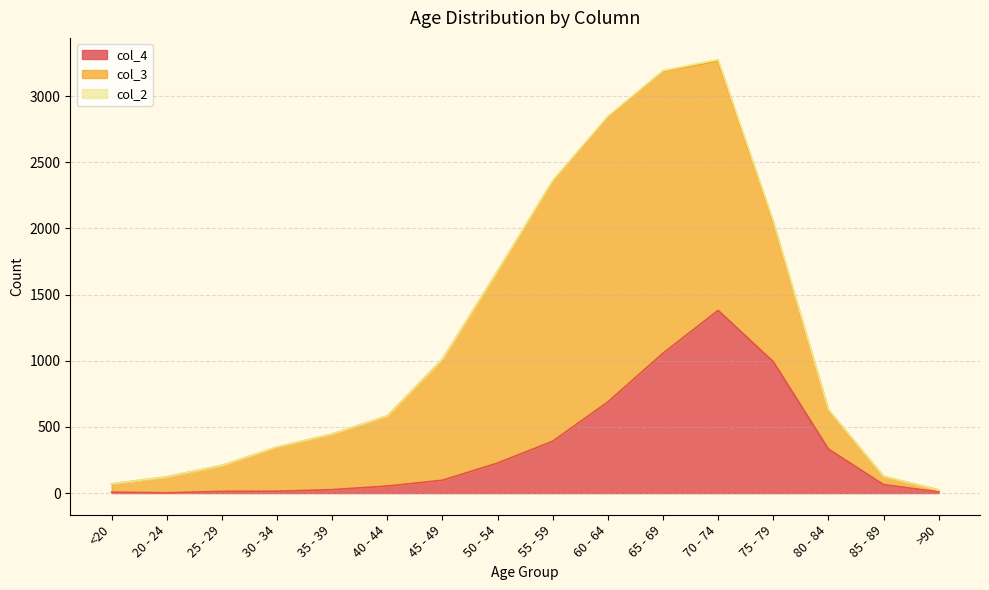

Is it true that col_2 equals 0 at 20 - 24?

True